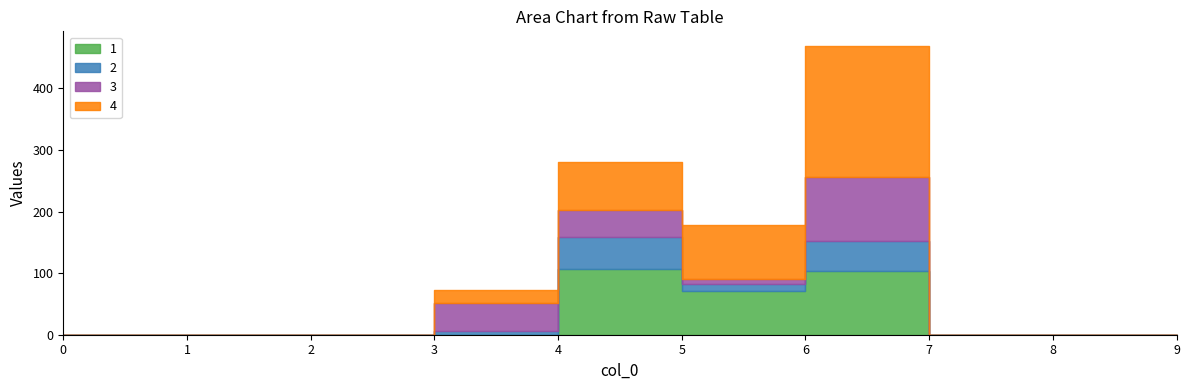

Is it true that 3 equals -49 at 1?

False